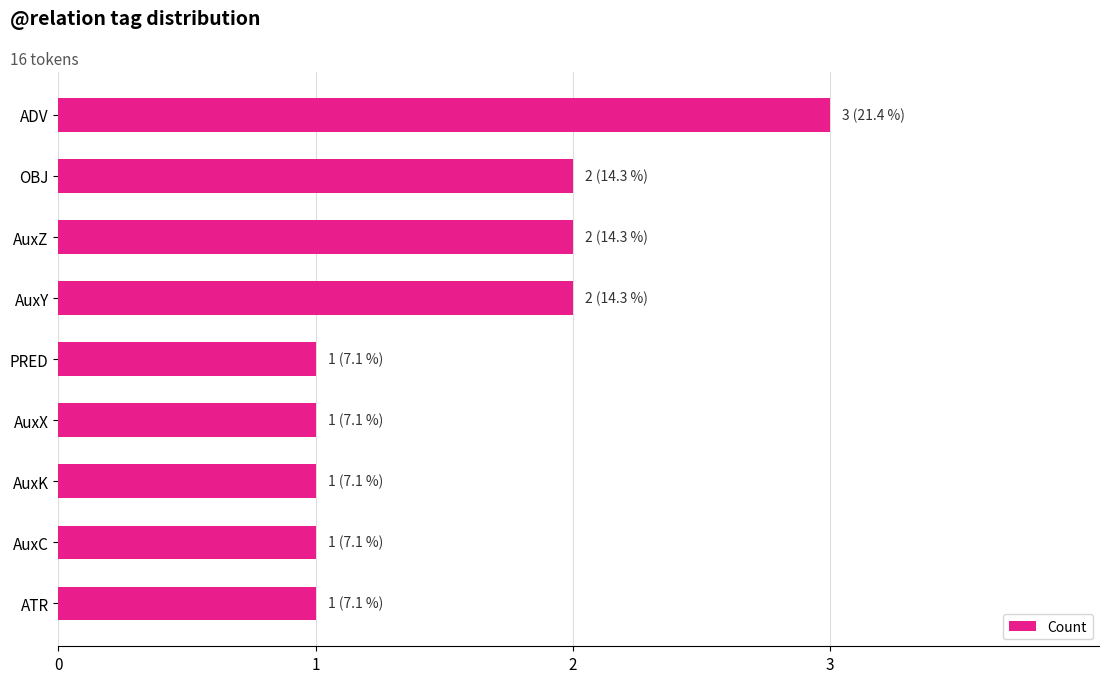

How many bars are there in total?

9